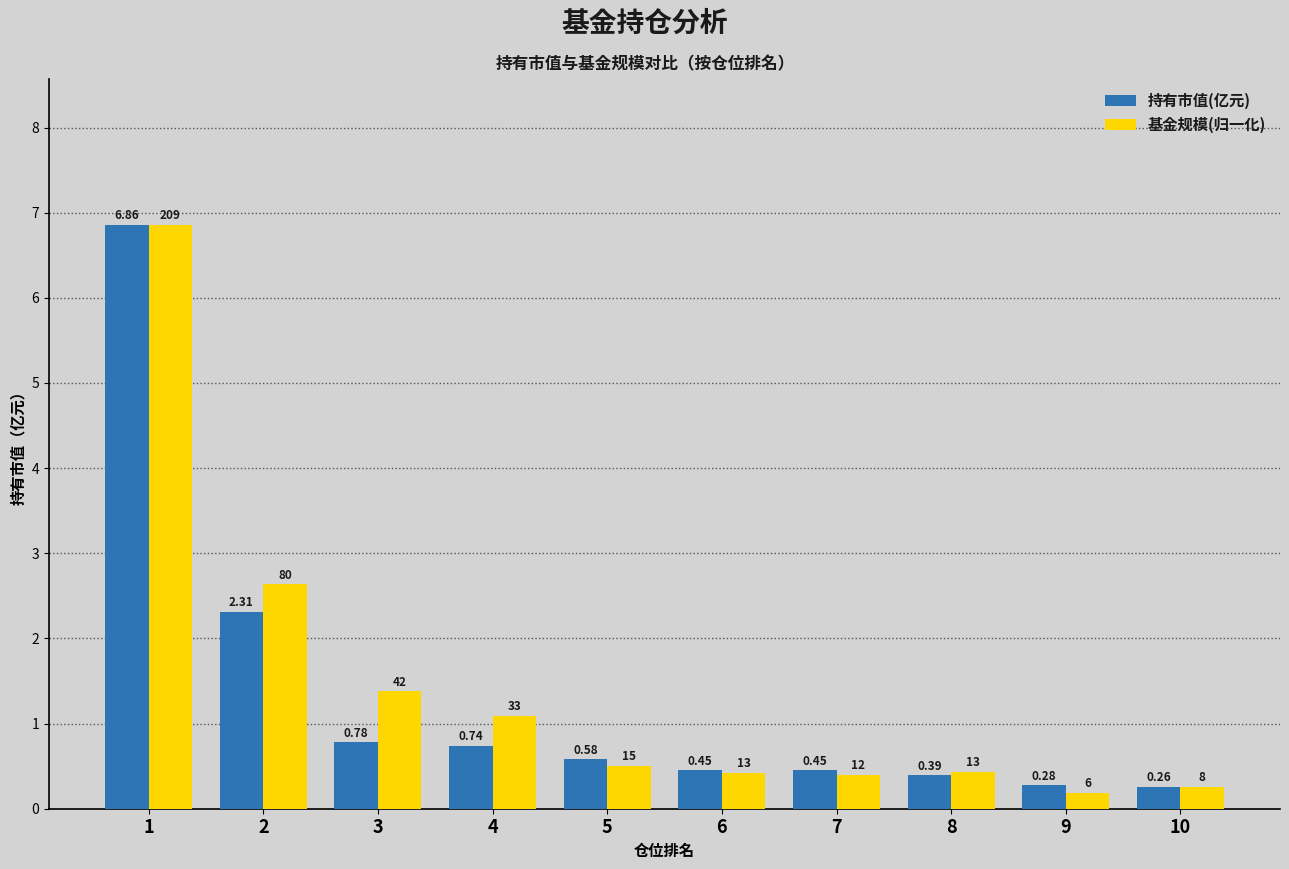

Which series has the largest total across all categories?

基金规模(归一化)